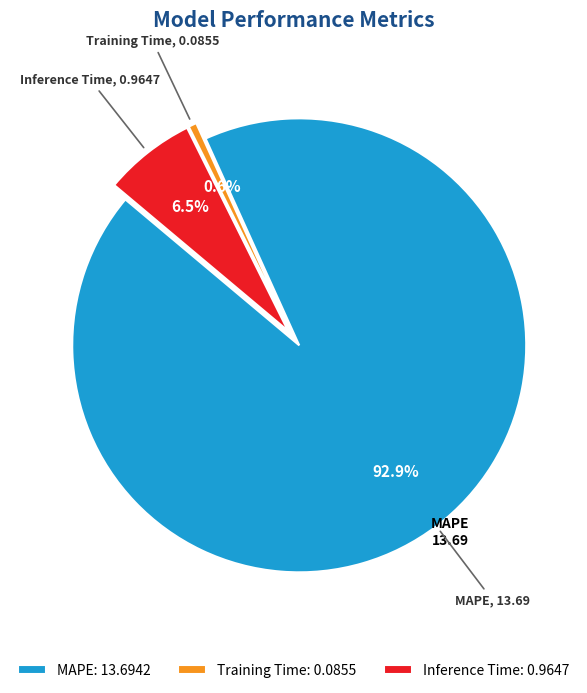

Which slice is the smallest?

Training Time